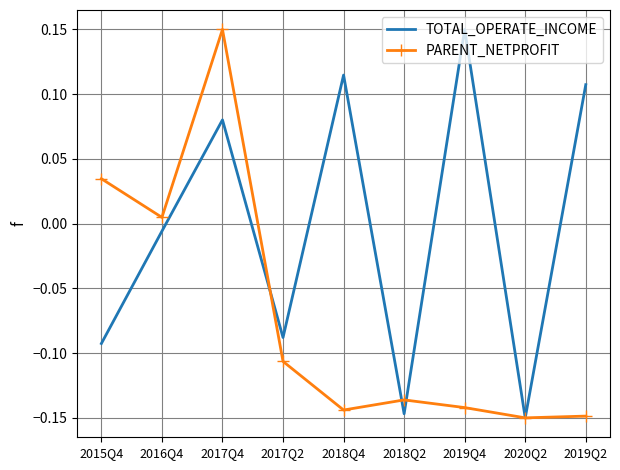

Which category has the highest value in the PARENT_NETPROFIT series?

2017Q4